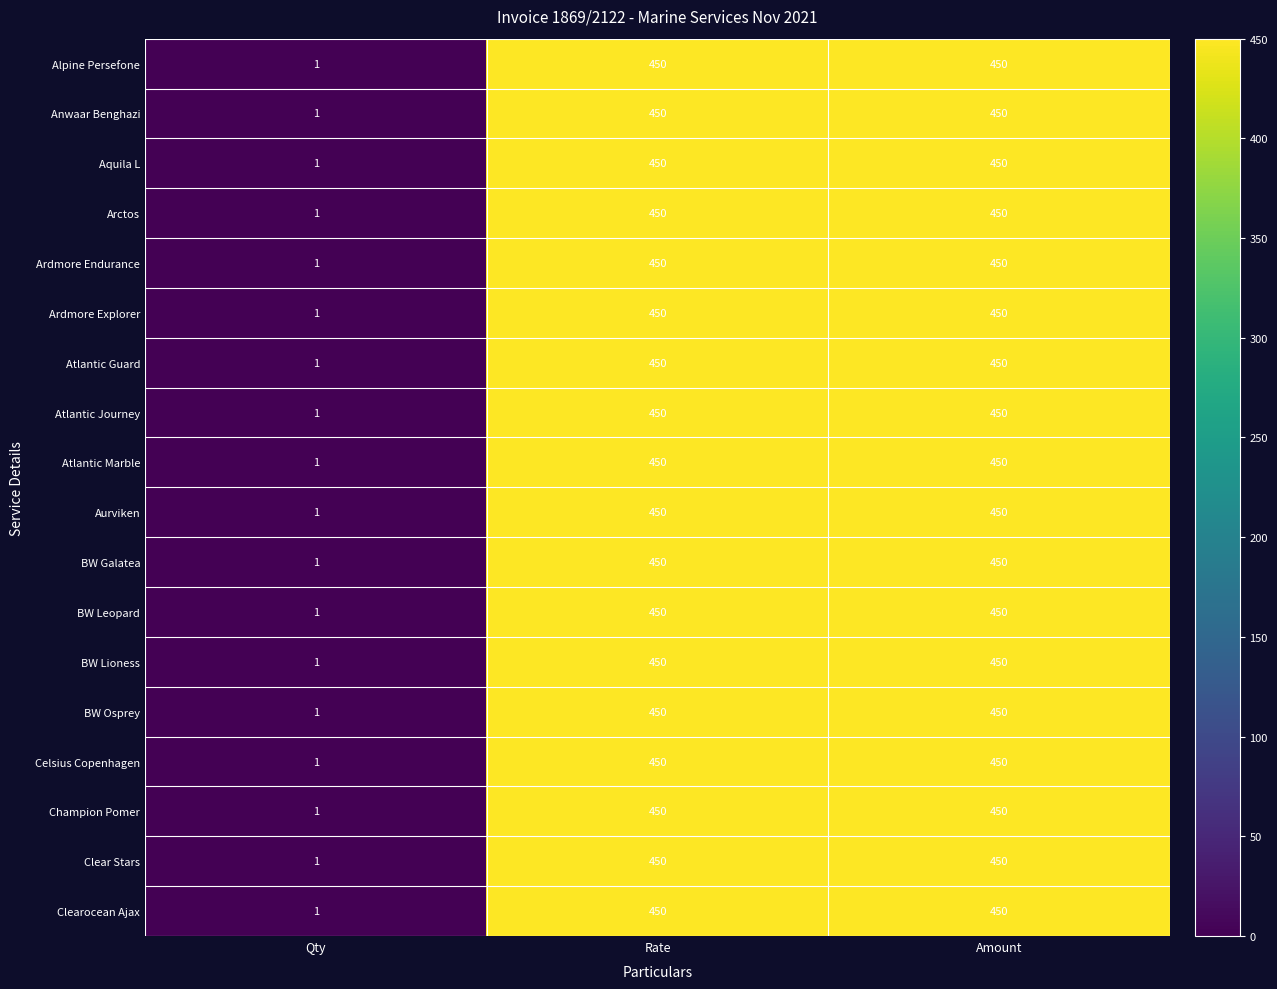

What is the highest value of the Ardmore Endurance series?

450